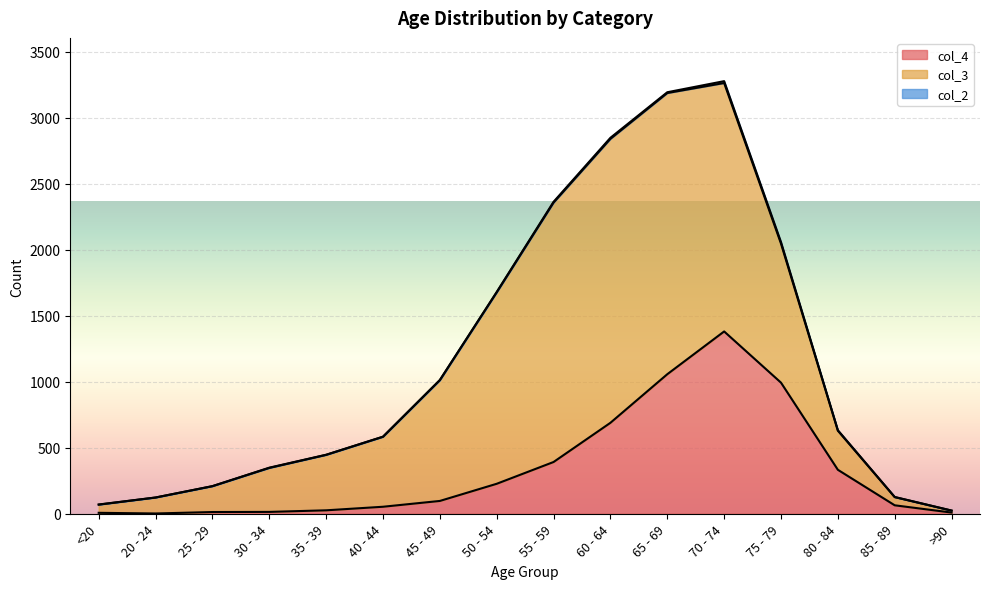

What is the label of the 16th point from the right?

<20